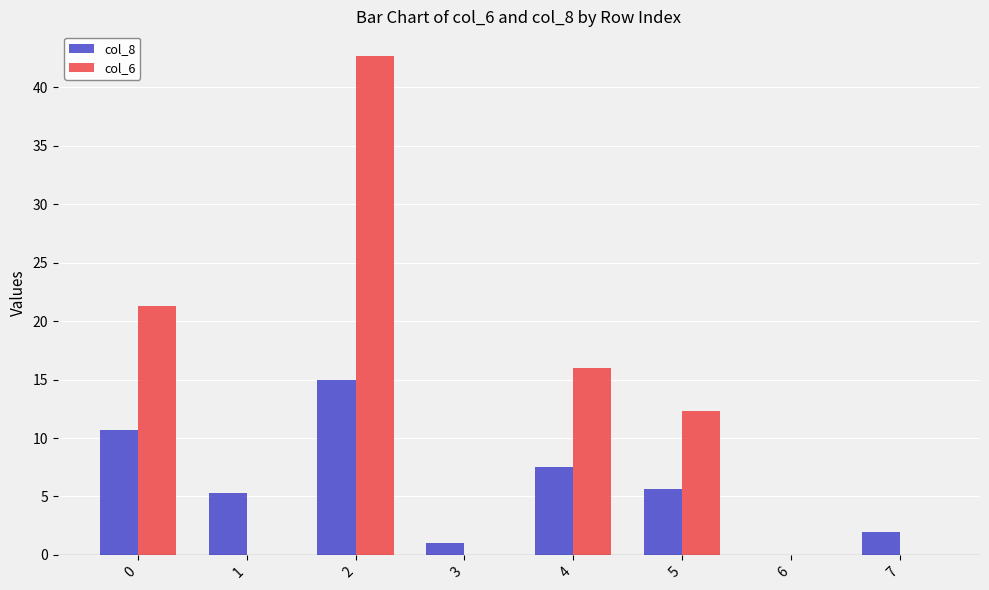

What is the highest value of the col_6 series?

42.7